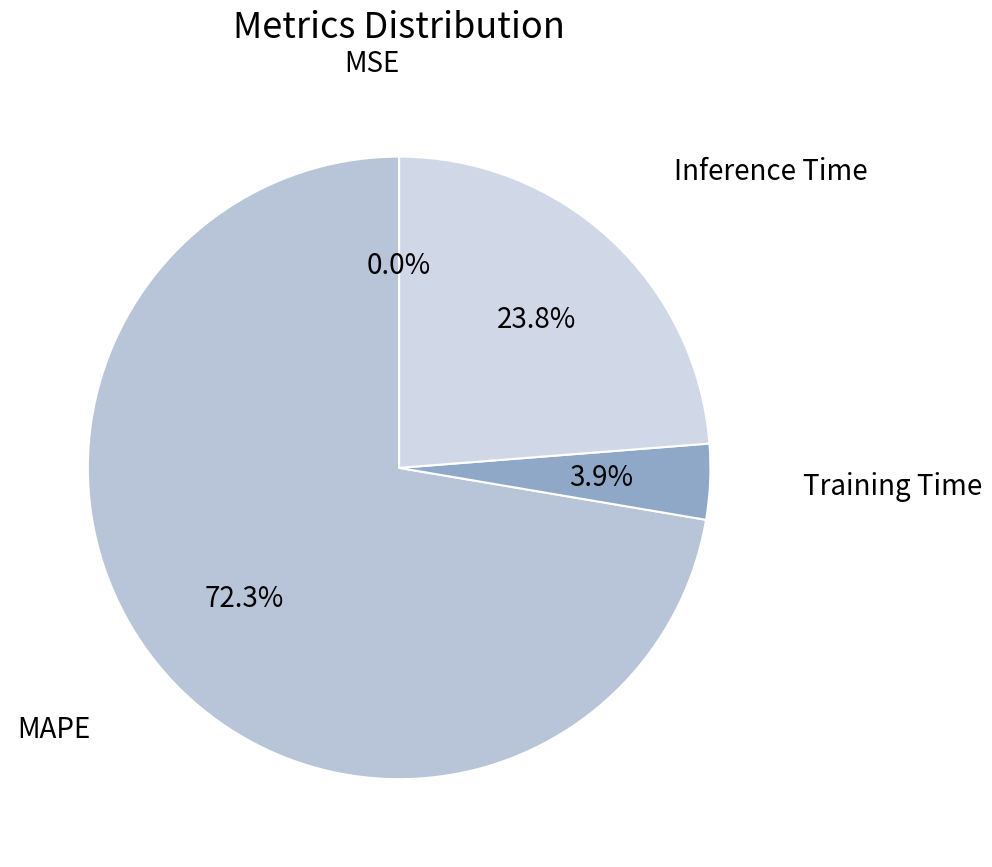

What is the largest slice in the pie chart?

MAPE